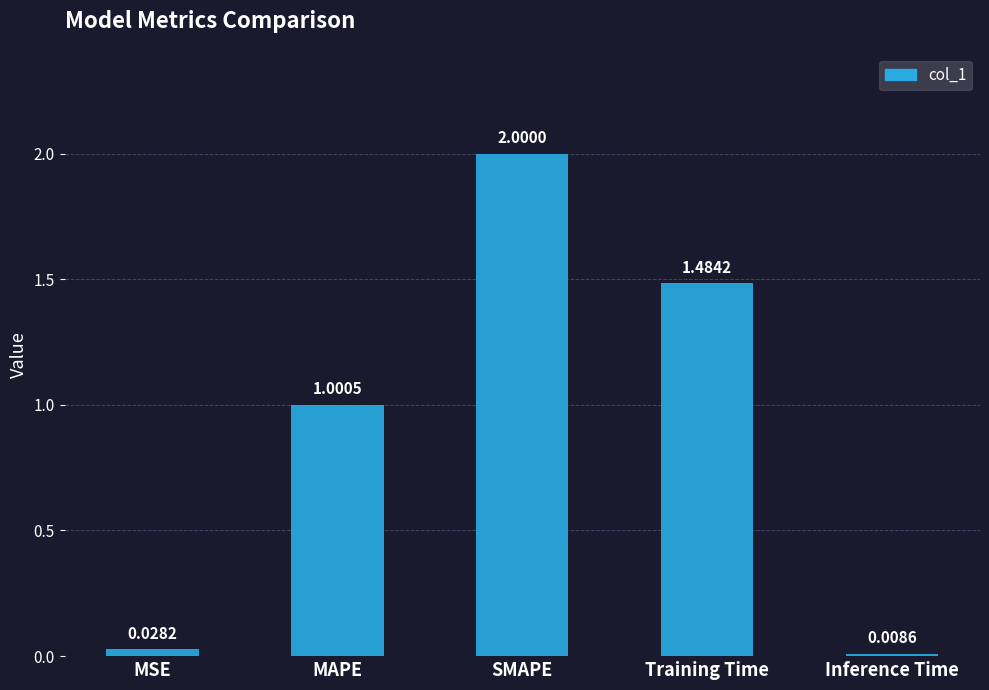

Does the chart contain any negative values?

No